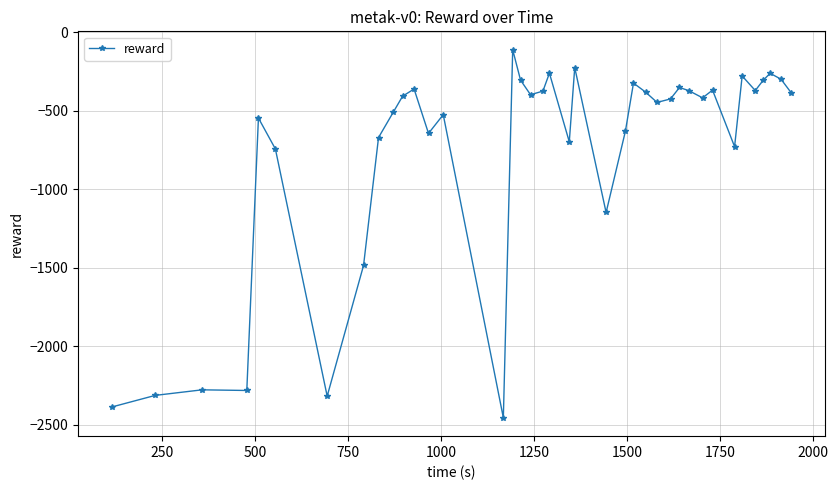

What is the difference between the second highest and minimum values?

2229.7